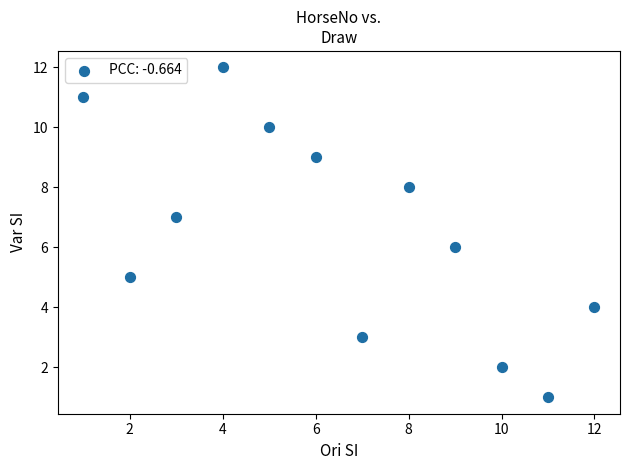

What is the range of X values (max minus min)?

11